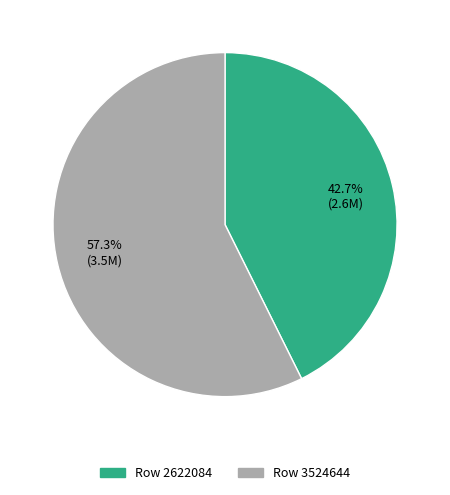

Is it true that Row 3524644 is 57% of the pie?

True